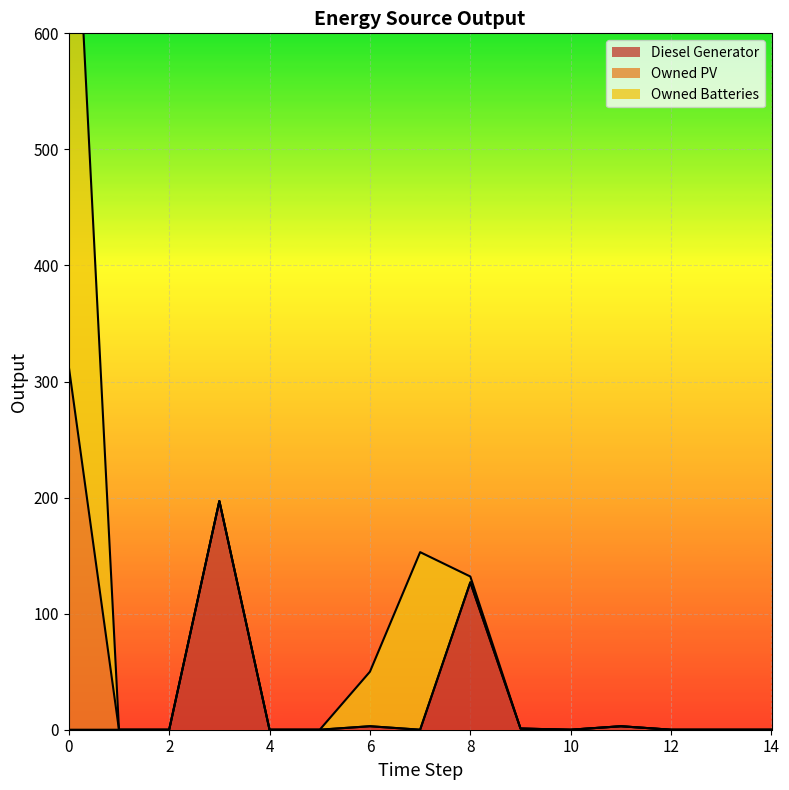

What is the average value of the Diesel Generator series?

22